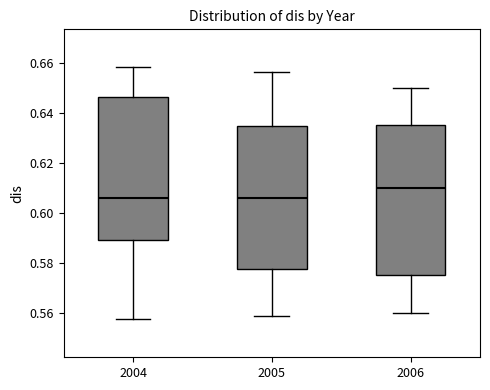

Reading left to right, read every box against the y-axis: the position of its median line, the range the box covers, and the ends of its whiskers. The values are not printed on the chart, so give them approximately, as read against the axis.

2004: median 0.606, box 0.590 to 0.646, whiskers 0.558 to 0.658
2005: median 0.606, box 0.578 to 0.634, whiskers 0.558 to 0.656
2006: median 0.610, box 0.576 to 0.636, whiskers 0.560 to 0.650